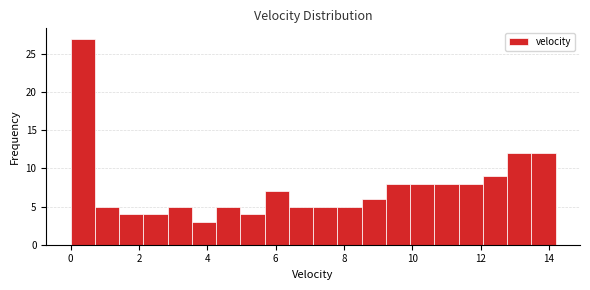

Around what value on the x-axis is the tallest bar? Give the approximate position of its centre, as read against the axis.

0.4